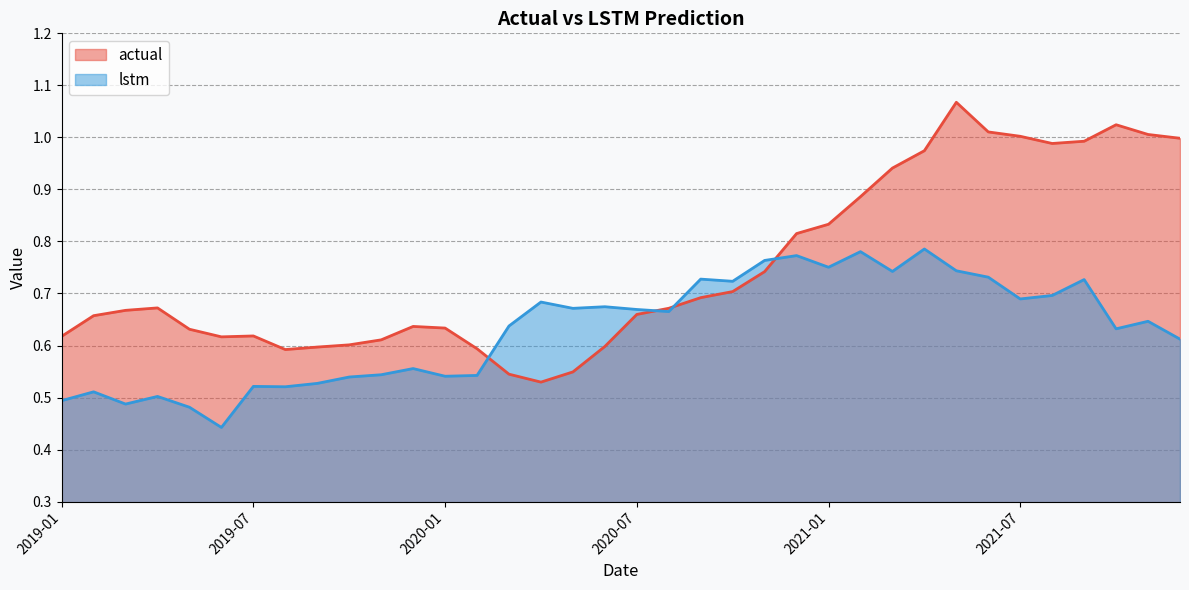

The value of lstm at 2019-01 is 0.8. True or false?

False